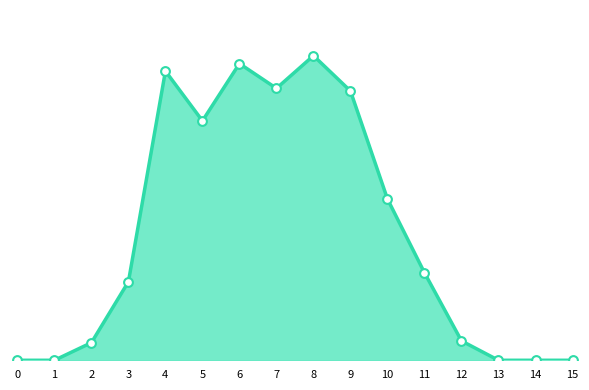

Does the chart have visible grid lines?

No